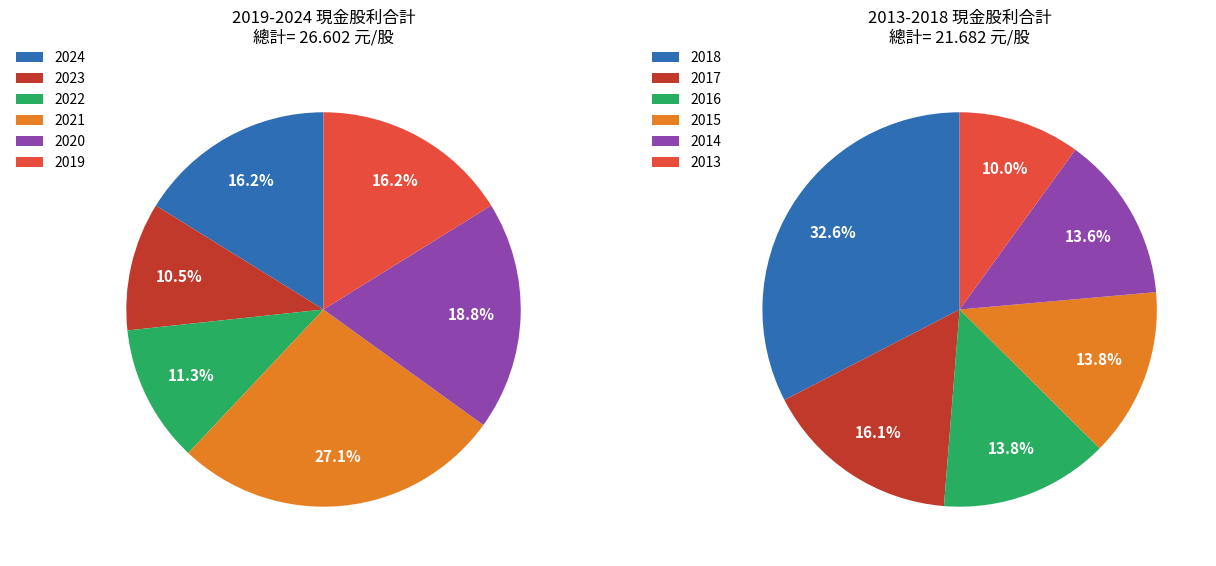

Does 2013 account for over 50% of the chart?

No